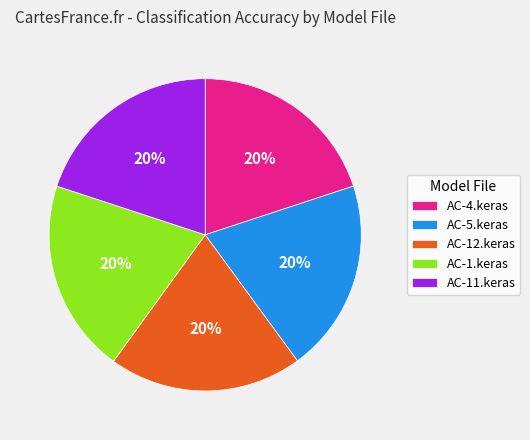

To the nearest percent, what portion does AC-5.keras represent?

20%